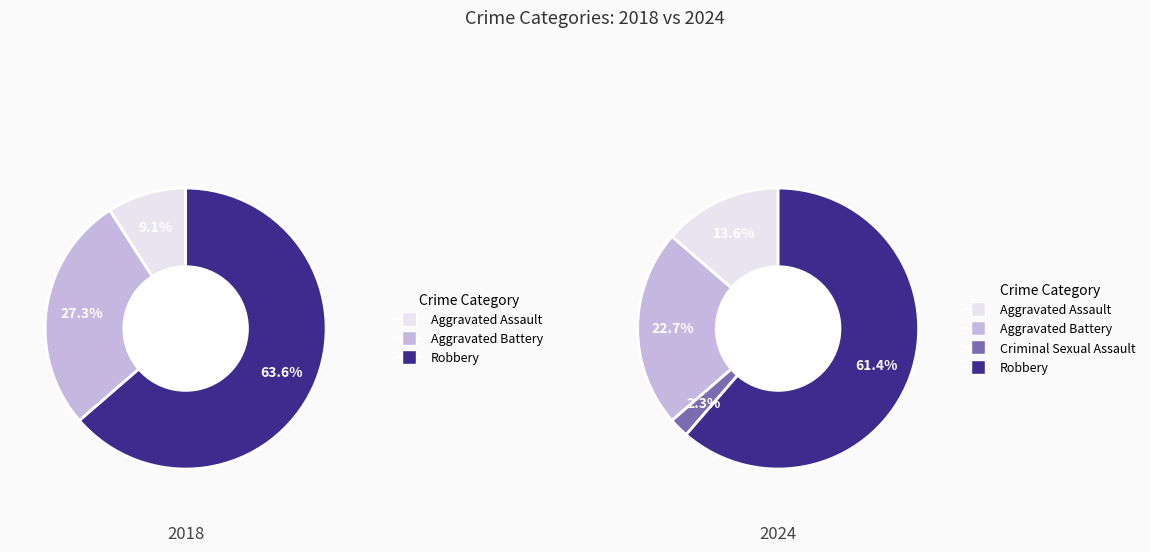

Does 3 account for over 50% of the chart?

Yes